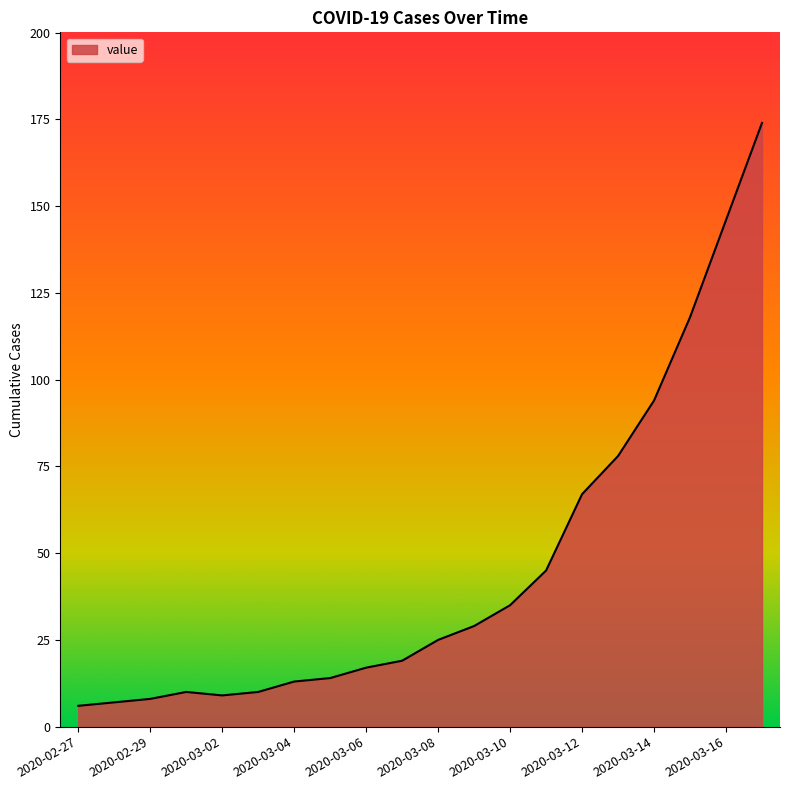

What is the minimum value shown in the chart?

6